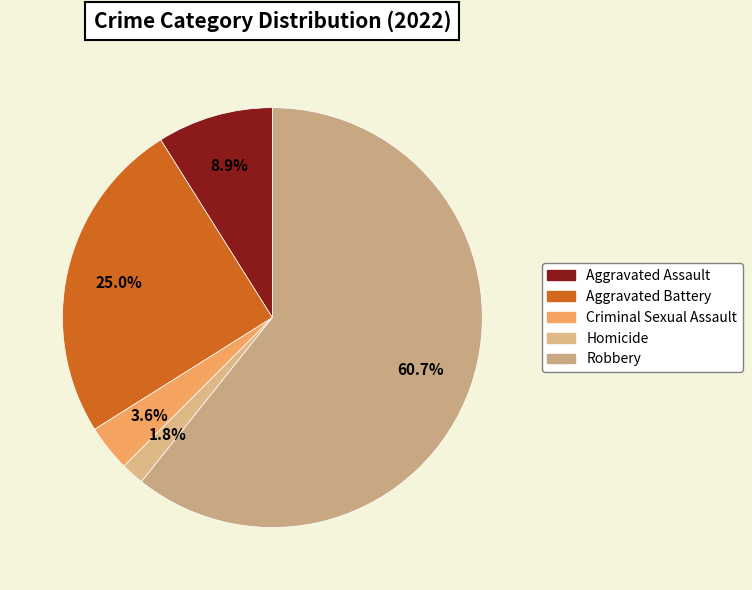

To the nearest percent, what is the average slice percentage?

20%